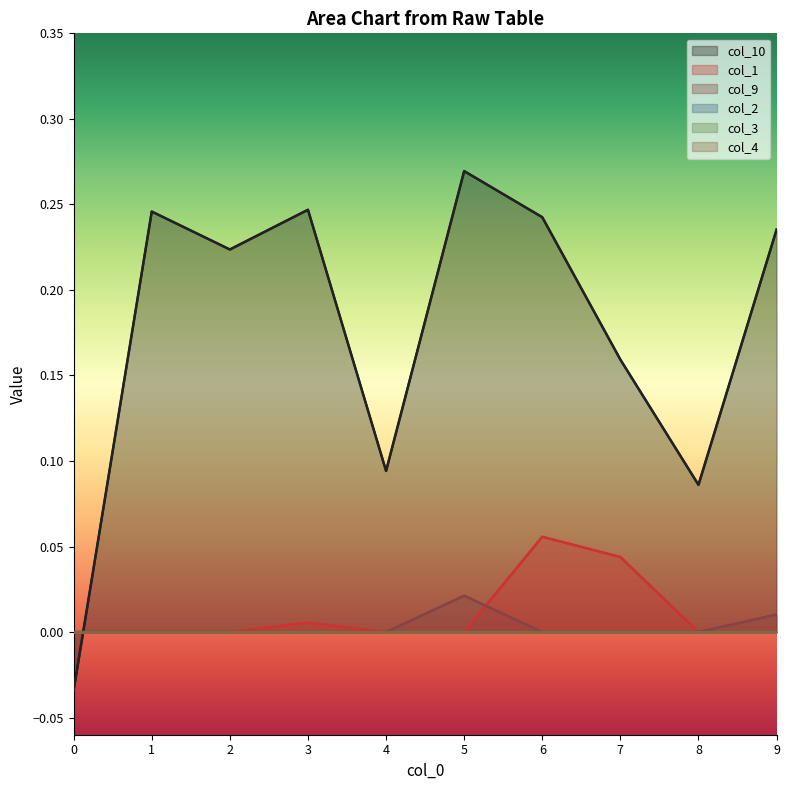

Reading left to right, extract all data points from this chart.

col_10: -0.0	0.2	0.2	0.2	0.1	0.3	0.2	0.2	0.1	0.2
col_1: 0.0	0.0	0.0	0.0	0.0	0.0	0.1	0.0	0.0	0.0
col_9: 0.0	0.0	0.0	0.0	0.0	0.0	0.0	0.0	0.0	0.0
col_2: 0.0	0.0	0.0	0.0	0.0	0.0	0.0	0.0	0.0	0.0
col_3: 0.0	0.0	0.0	0.0	0.0	0.0	0.0	0.0	0.0	0.0
col_4: 0.0	0.0	0.0	0.0	0.0	0.0	0.0	0.0	0.0	0.0